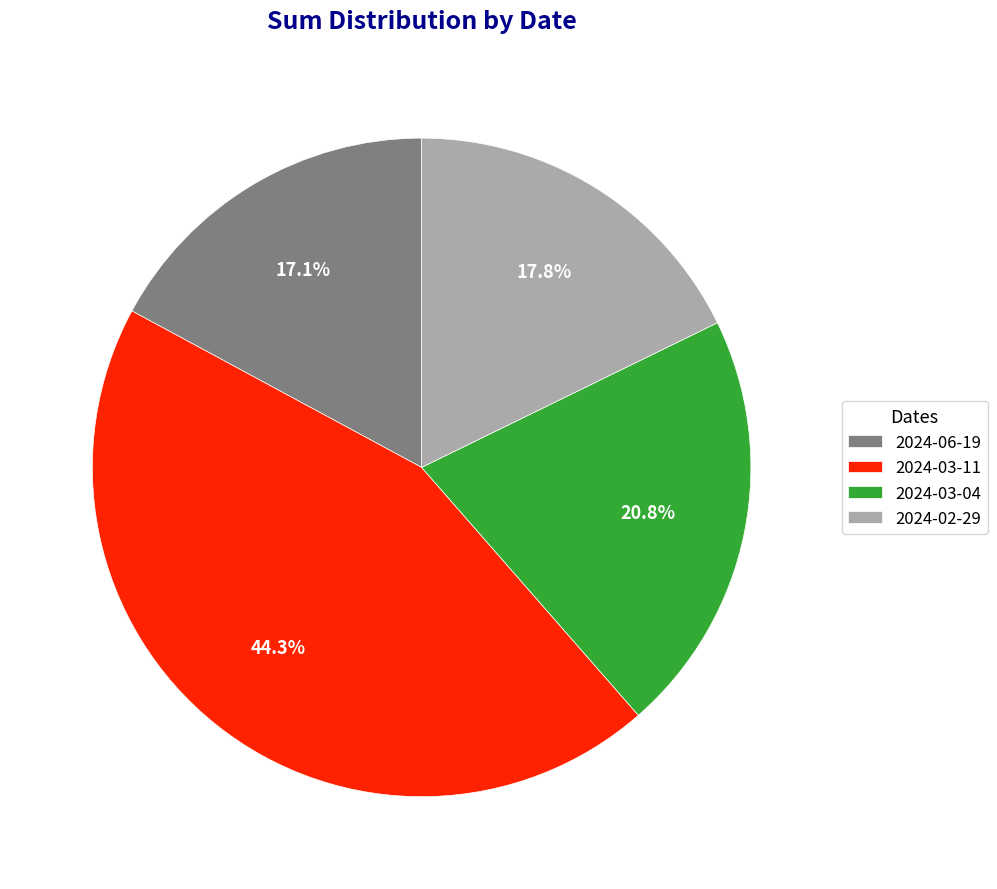

To the nearest percent, what portion does 2024-03-04 represent?

21%